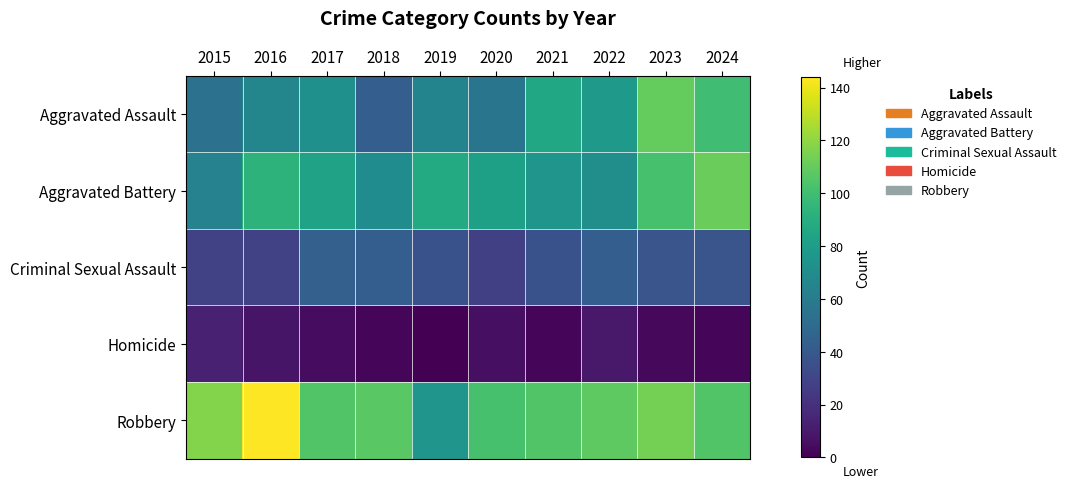

Reading left to right, what are all the values shown in this chart?

Aggravated Assault: 2015=54	2016=66	2017=72	2018=43	2019=65	2020=56	2021=86	2022=78	2023=110	2024=100
Aggravated Battery: 2015=64	2016=93	2017=83	2018=70	2019=88	2020=82	2021=75	2022=71	2023=102	2024=111
Criminal Sexual Assault: 2015=28	2016=28	2017=44	2018=43	2019=36	2020=27	2021=36	2022=43	2023=38	2024=38
Homicide: 2015=13	2016=8	2017=5	2018=2	2019=0	2020=6	2021=2	2022=10	2023=3	2024=2
Robbery: 2015=117	2016=144	2017=105	2018=107	2019=75	2020=102	2021=105	2022=108	2023=114	2024=105